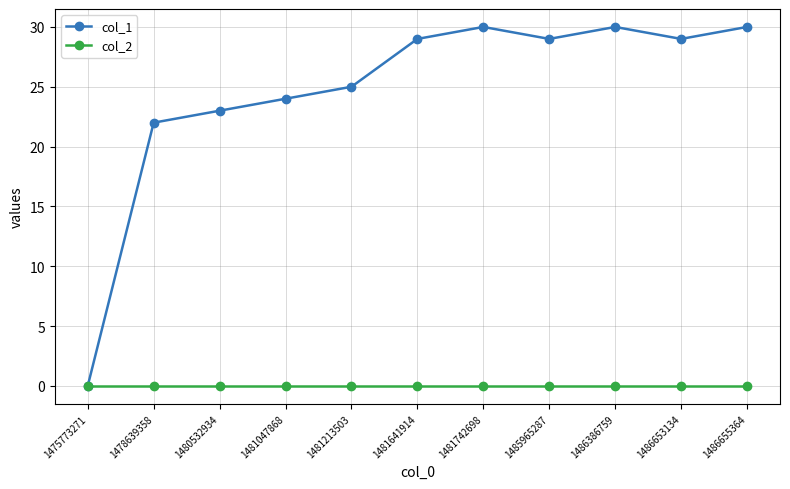

At how many categories does at least one series exceed 16?

10